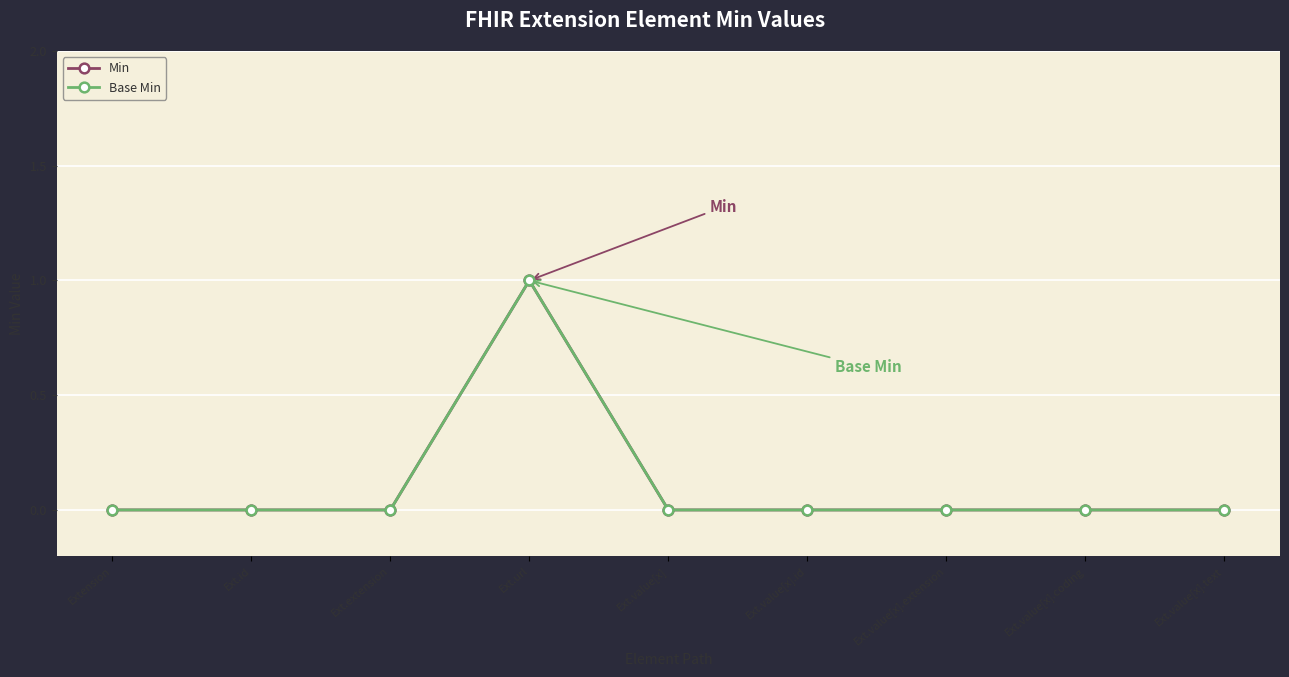

True or false: Min has more than 1 points higher than both neighbors.

False